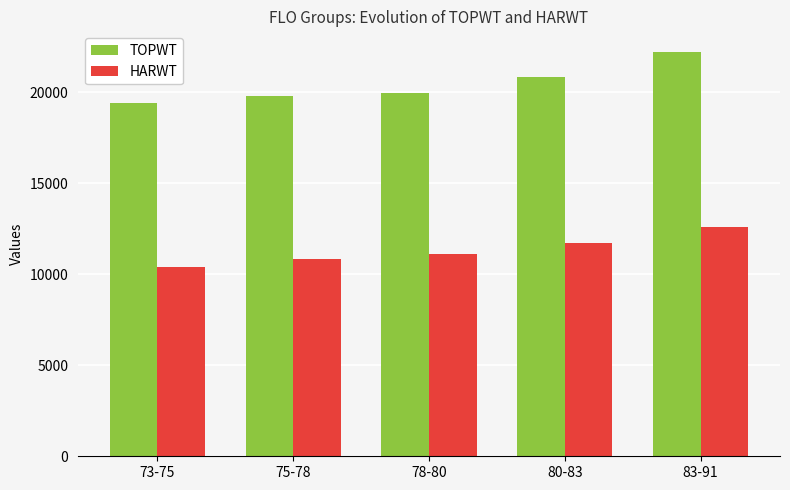

The HARWT series shows 12578 at 83-91. True or false?

True